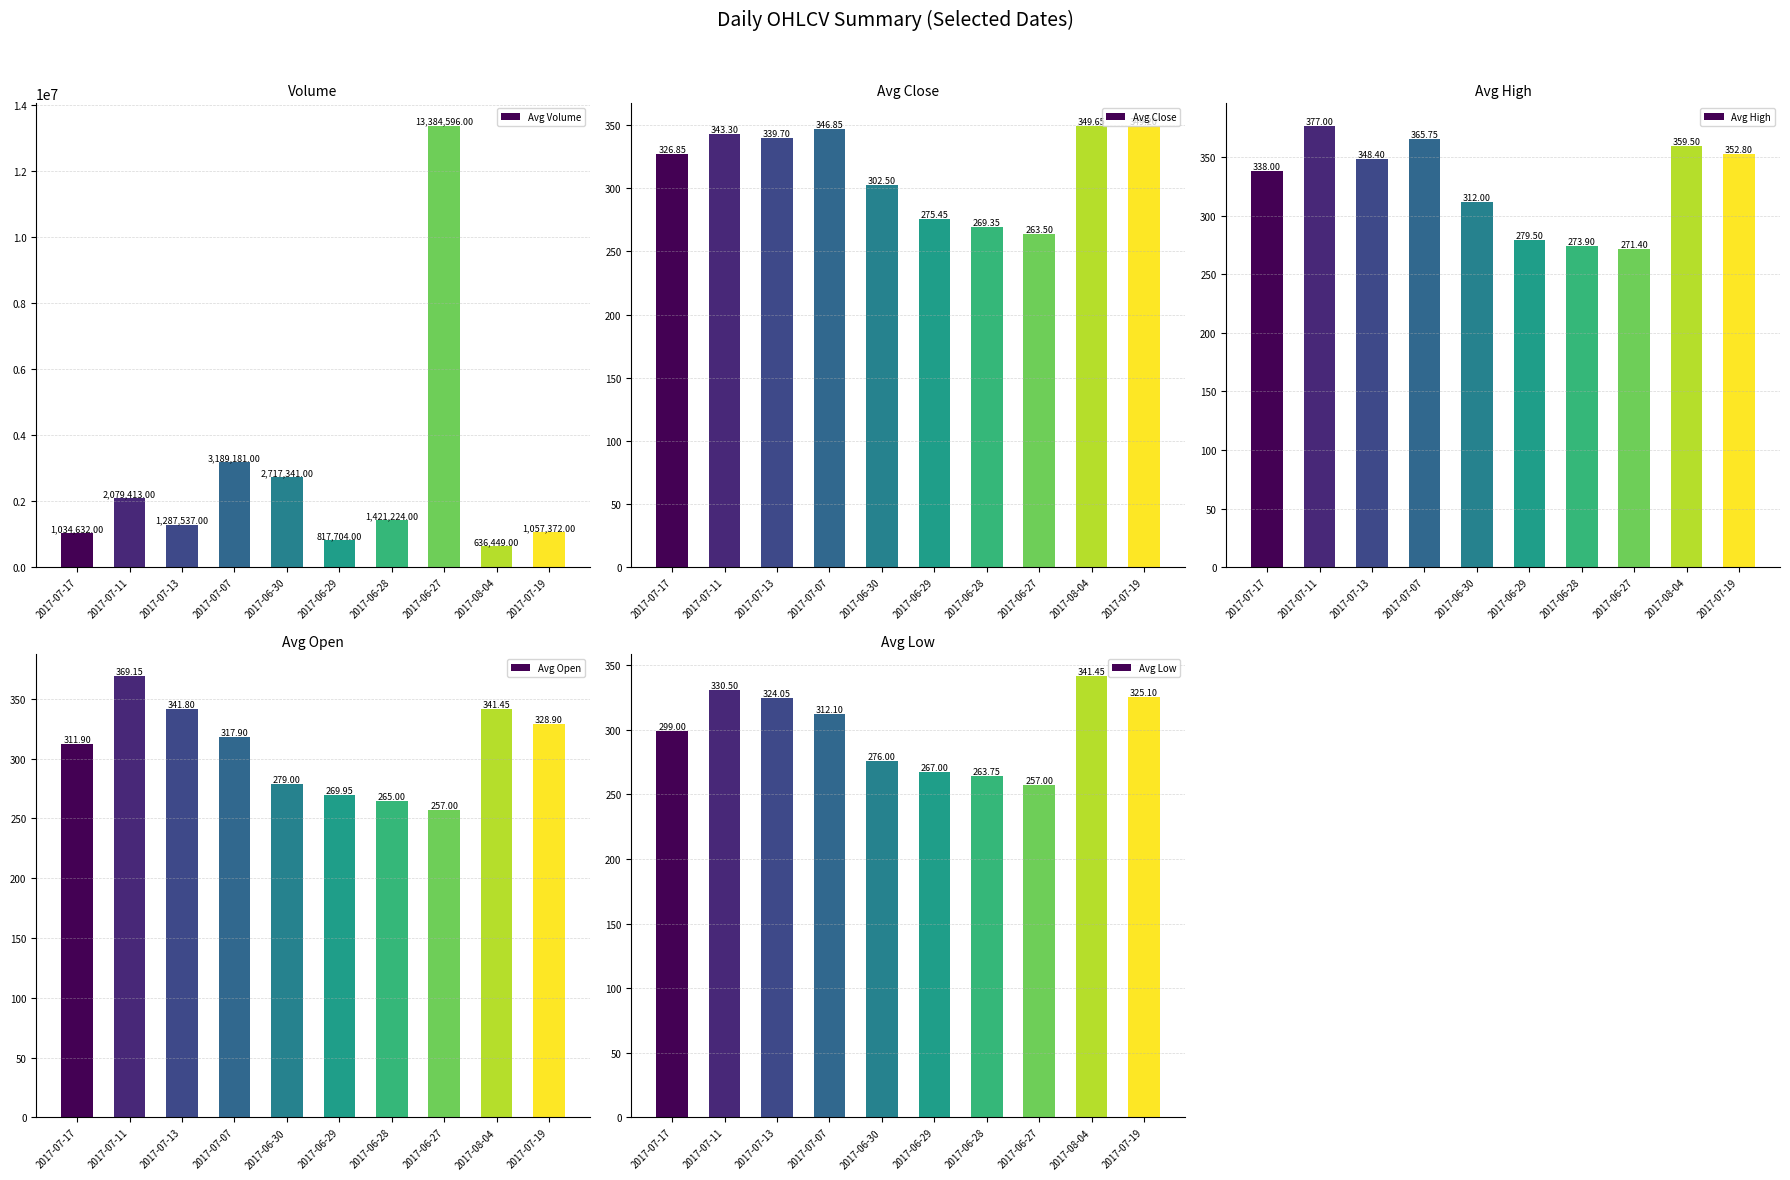

How many values in the Avg Volume series are below 1421224?

5